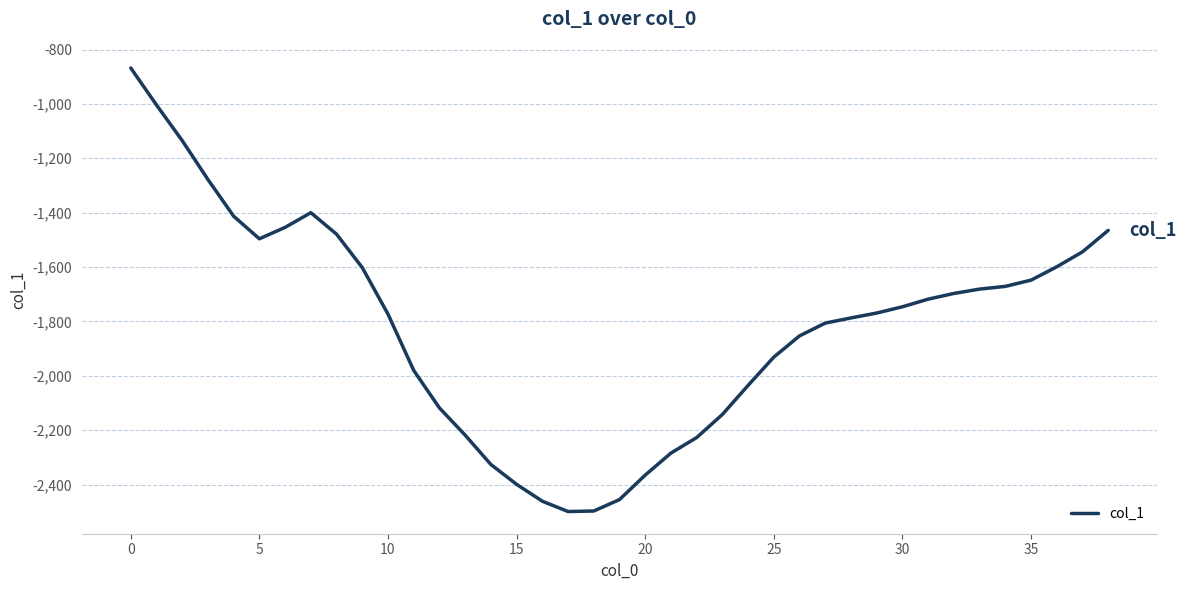

What is the difference between the maximum and minimum values?

1631